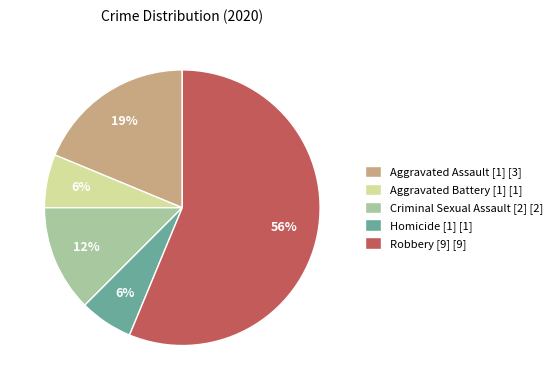

True or false: Robbery [9] accounts for 56% of the total.

True